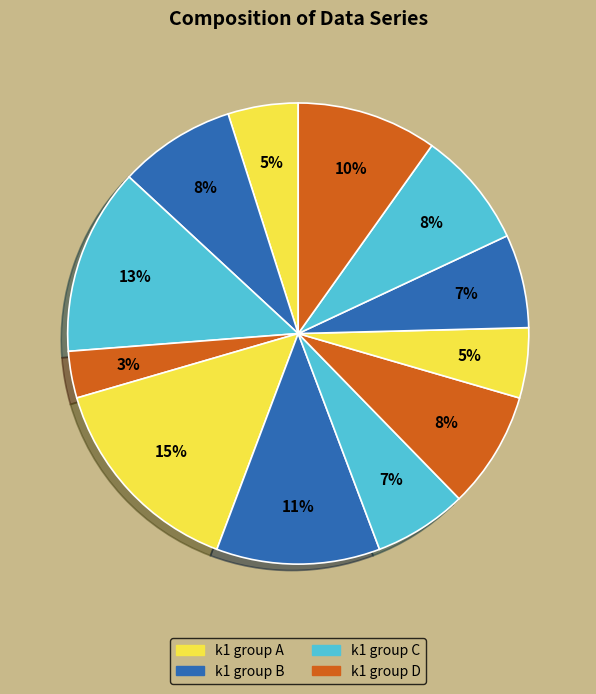

How many segments does this pie chart have?

12